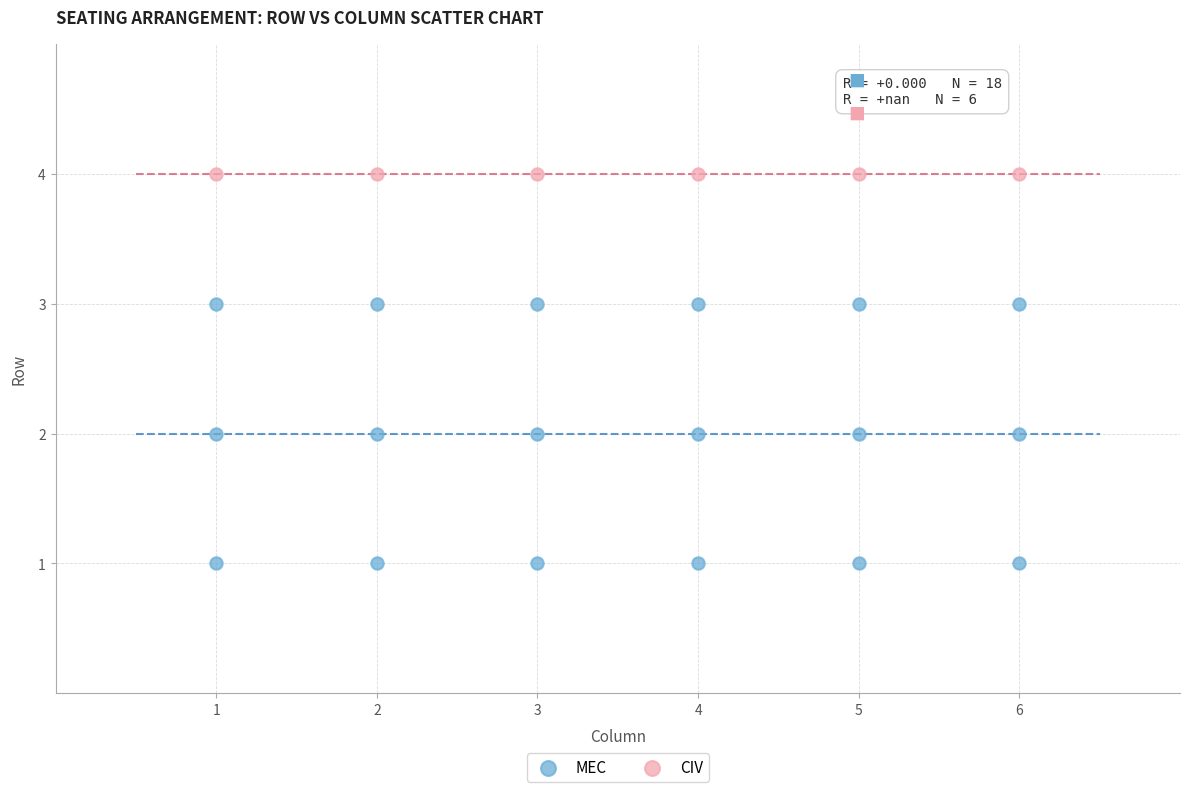

Which series contains the lowest Y value?

MEC